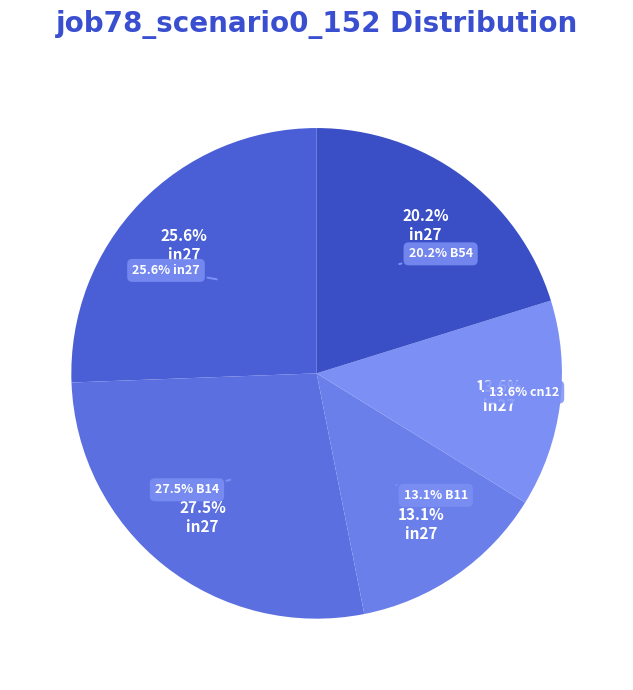

Which has a higher value, cn12 or B11?

cn12